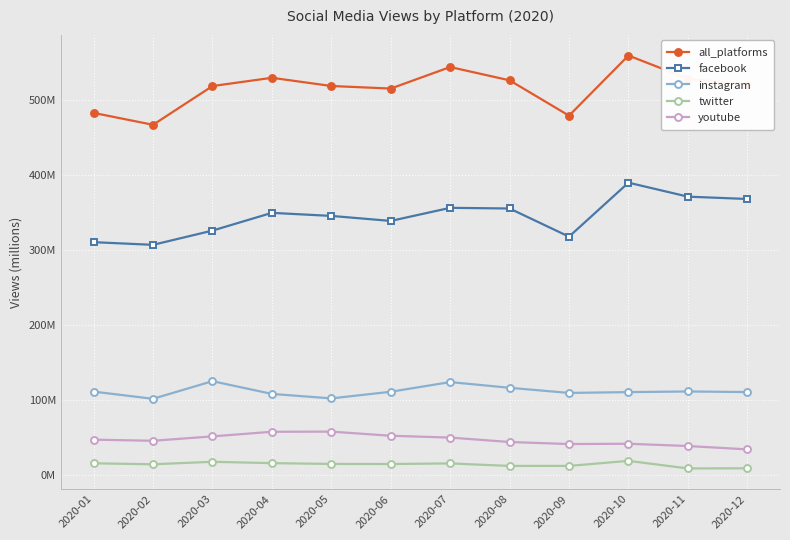

At which category is the sum across all series the highest?

2020-10